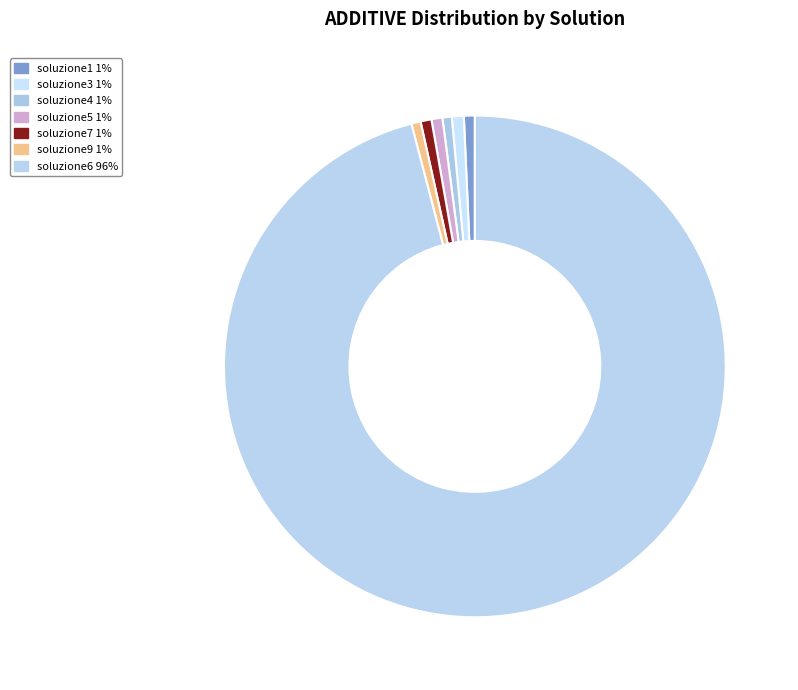

What percentage do soluzione9 and soluzione1 together represent?

1.3%